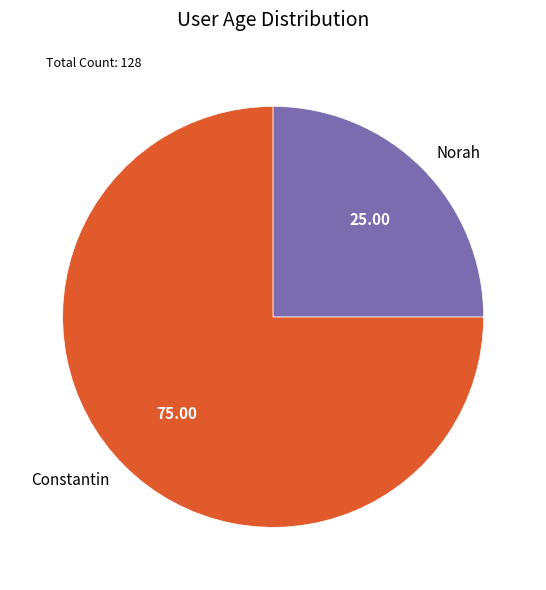

How many segments does this pie chart have?

2